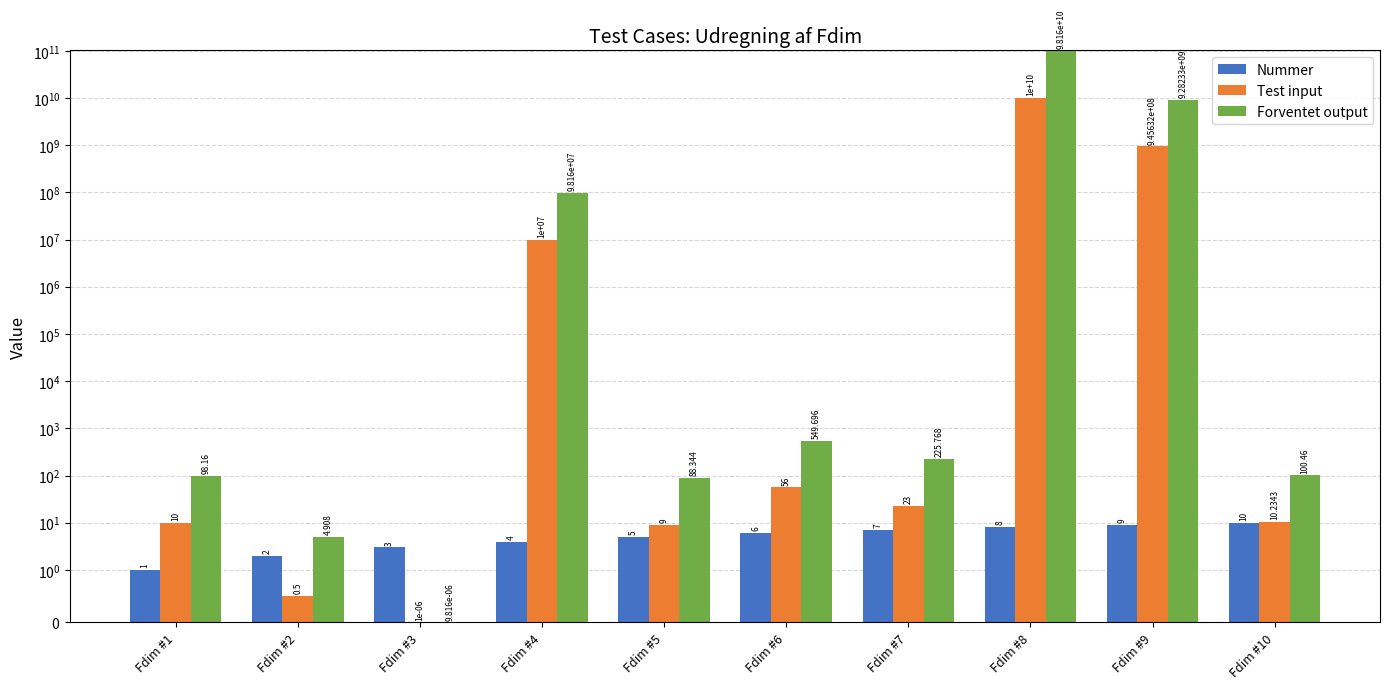

How many data points in Nummer are less than 6?

5